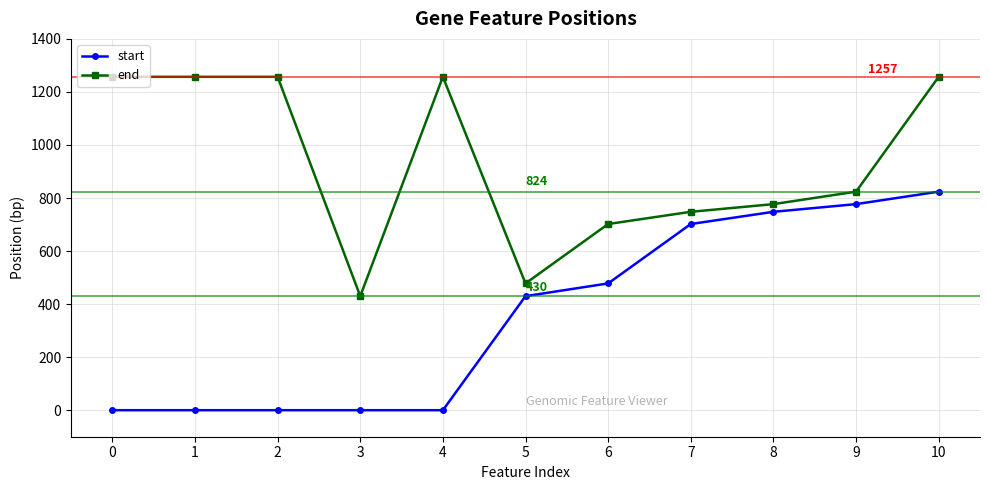

What is the maximum value for end?

1257